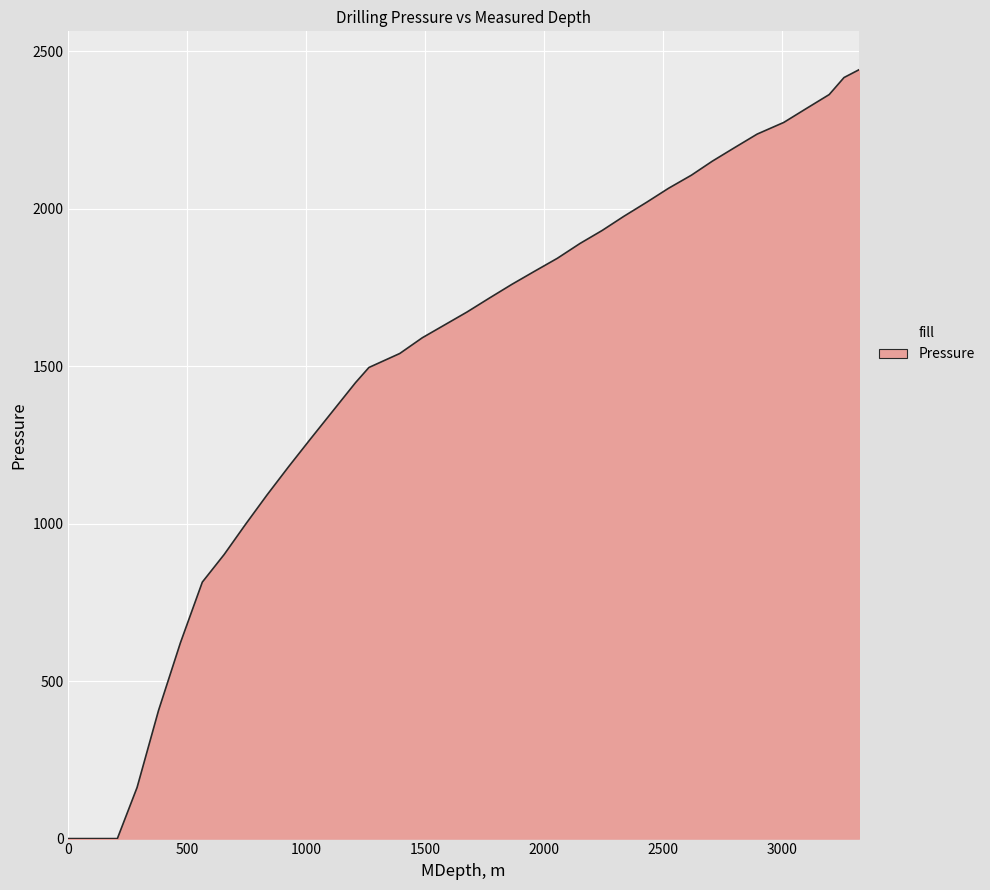

What is the maximum value shown in the chart?

2441.1